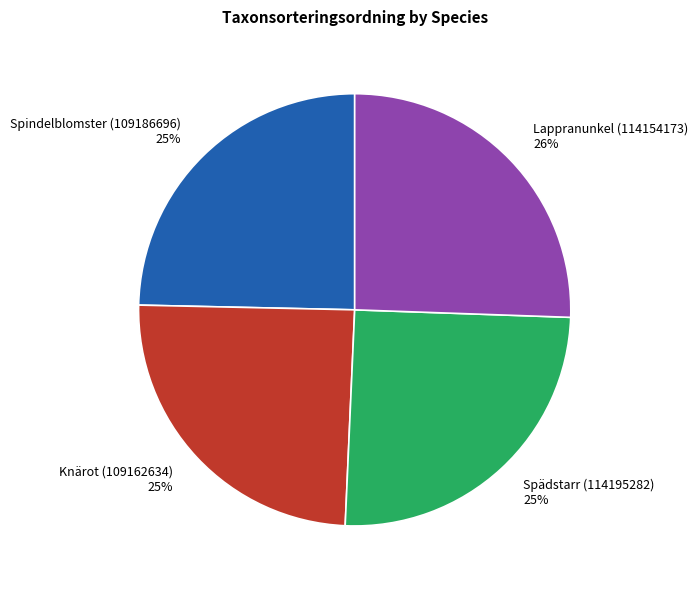

To the nearest percent, what percentage of the pie is Spädstarr (114195282)?

25%